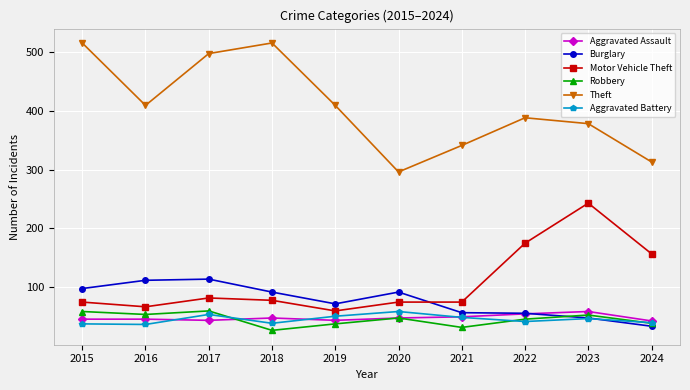

Which series has the largest range (max minus min)?

Theft